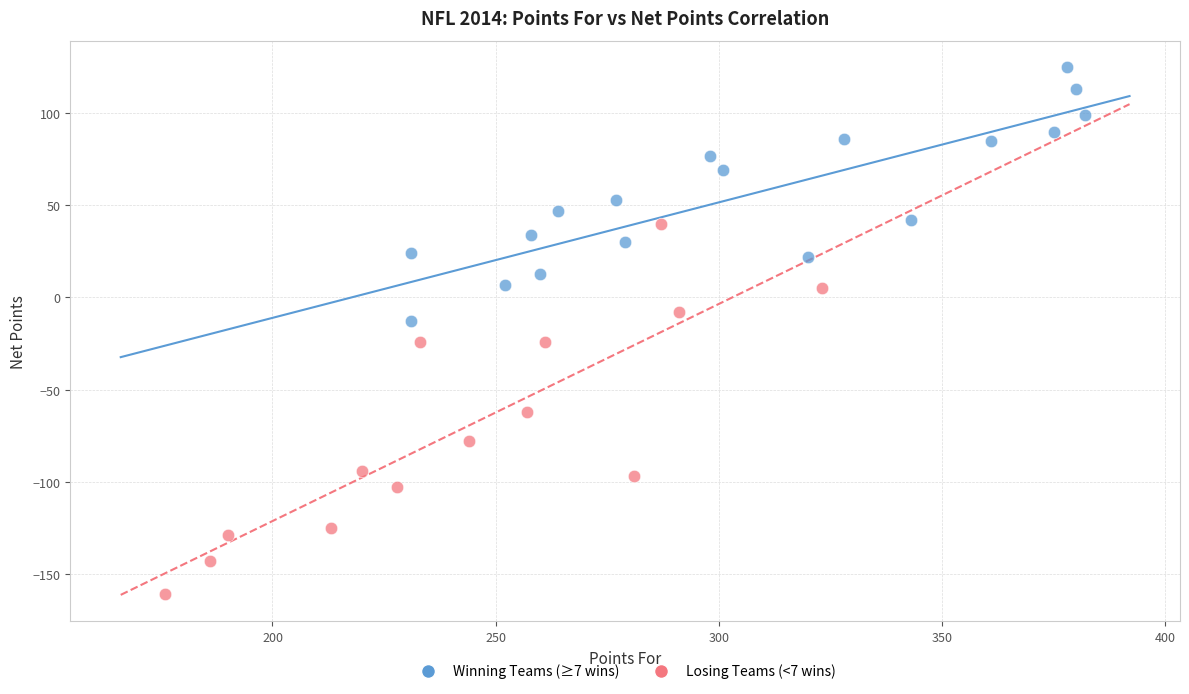

Which series has the largest Y range (max minus min)?

Losing Teams (<7 wins)